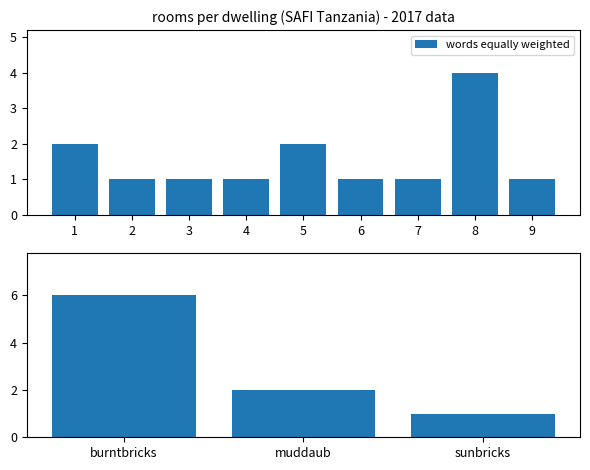

Is it true that words equally weighted equals 4 at 8?

True